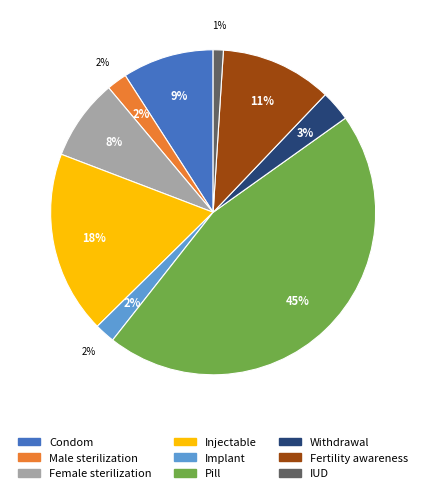

What is the change in value from Pill to Withdrawal?

-0.4